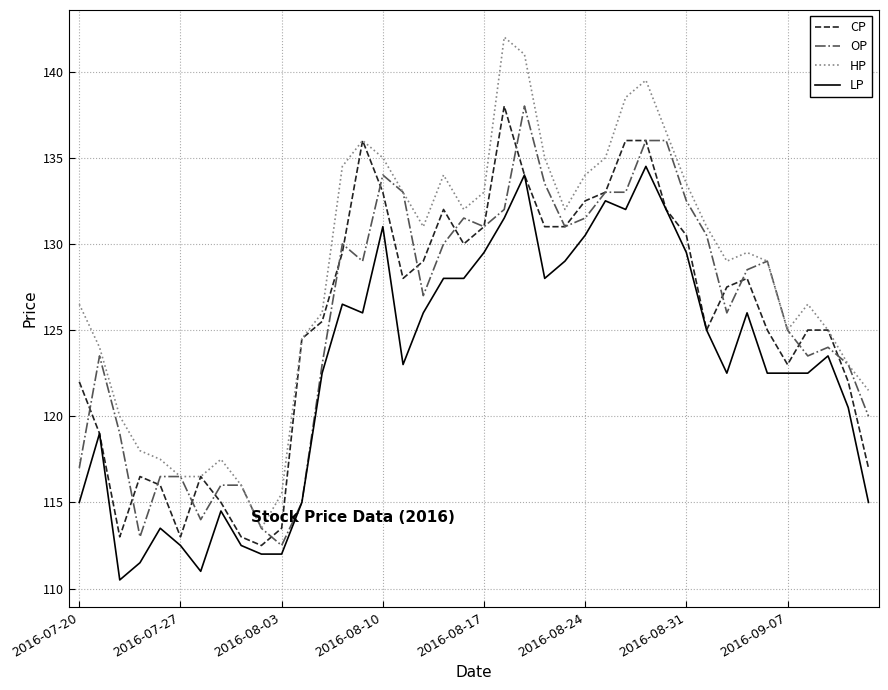

How many lines are shown in the chart?

4